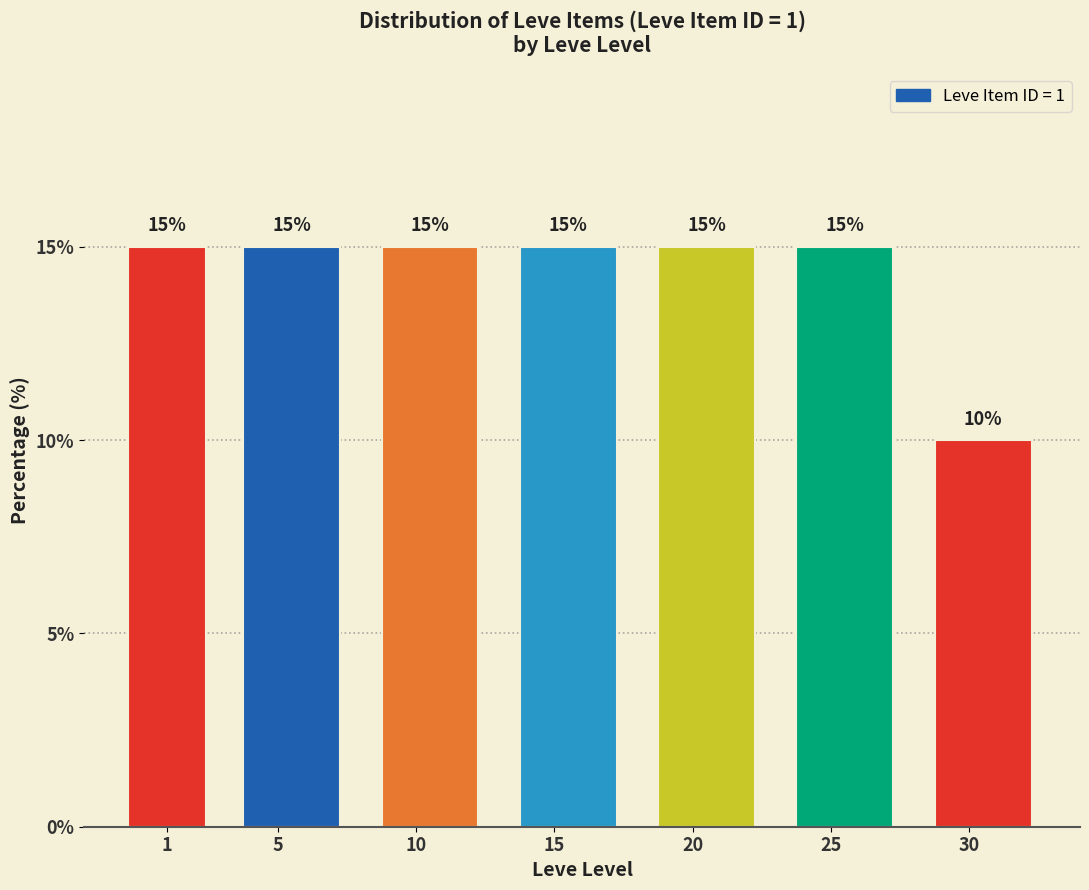

Reading right to left, transcribe all the data shown in this chart.

30=10	25=15	20=15	15=15	10=15	5=15	1=15